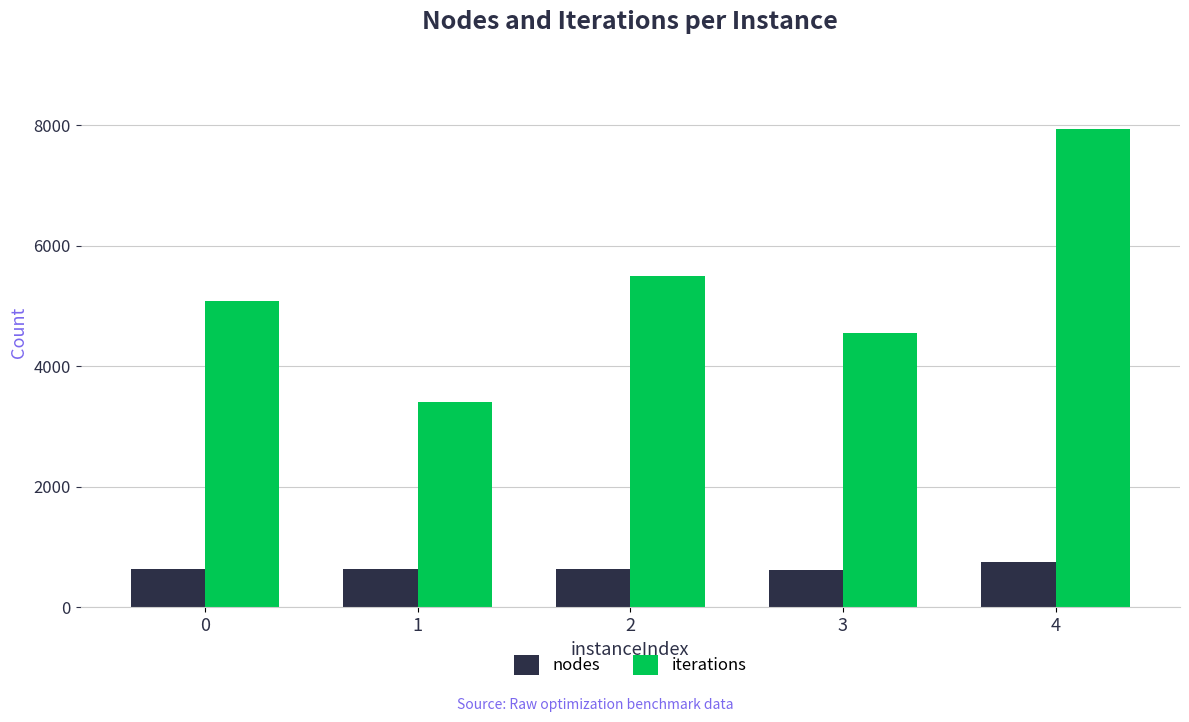

What is the sum of all nodes values?

3299